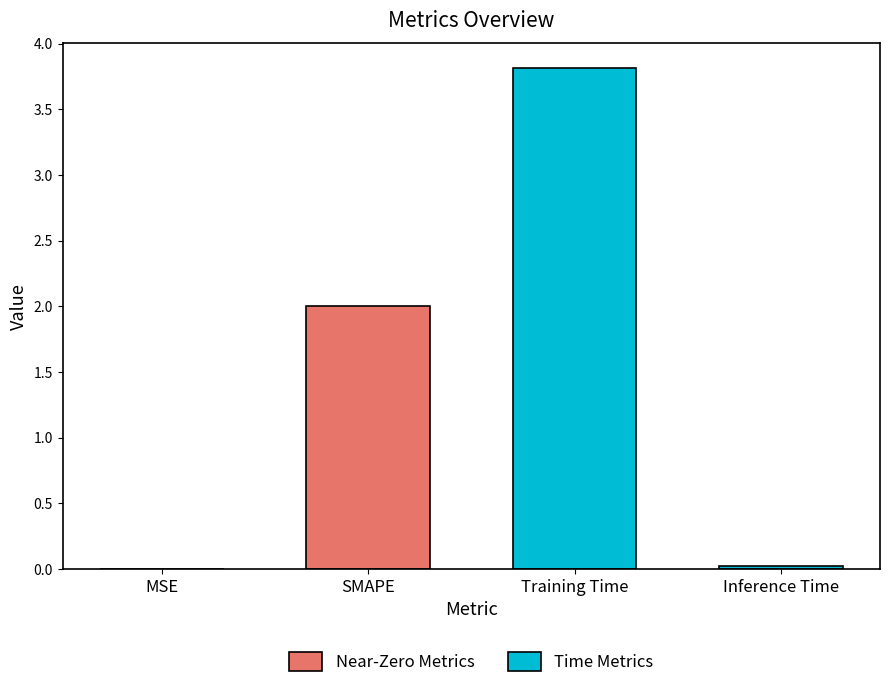

Is it true that the value at Inference Time is 0.0?

True